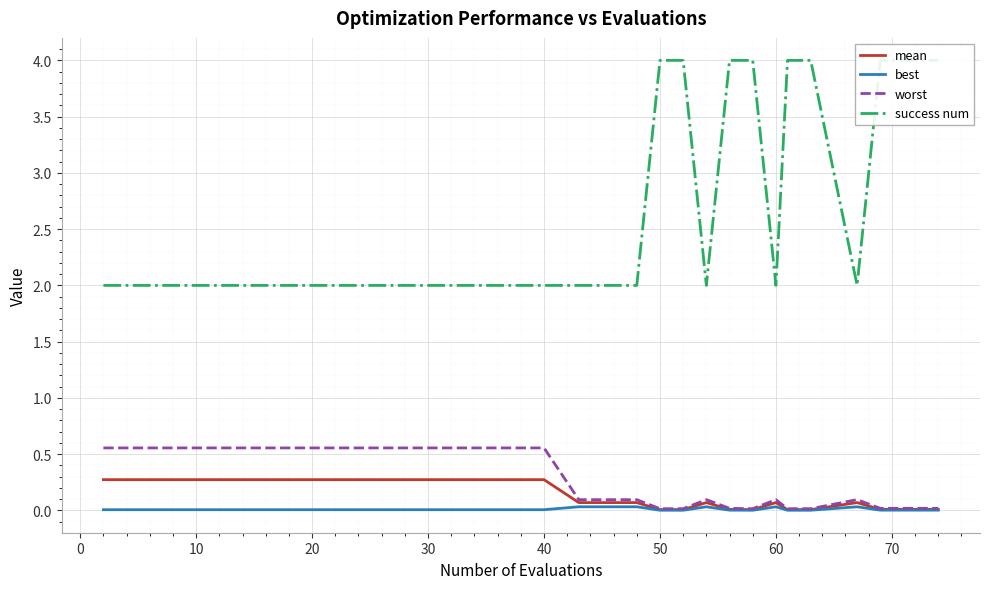

What is the sum of all mean values?

1.8